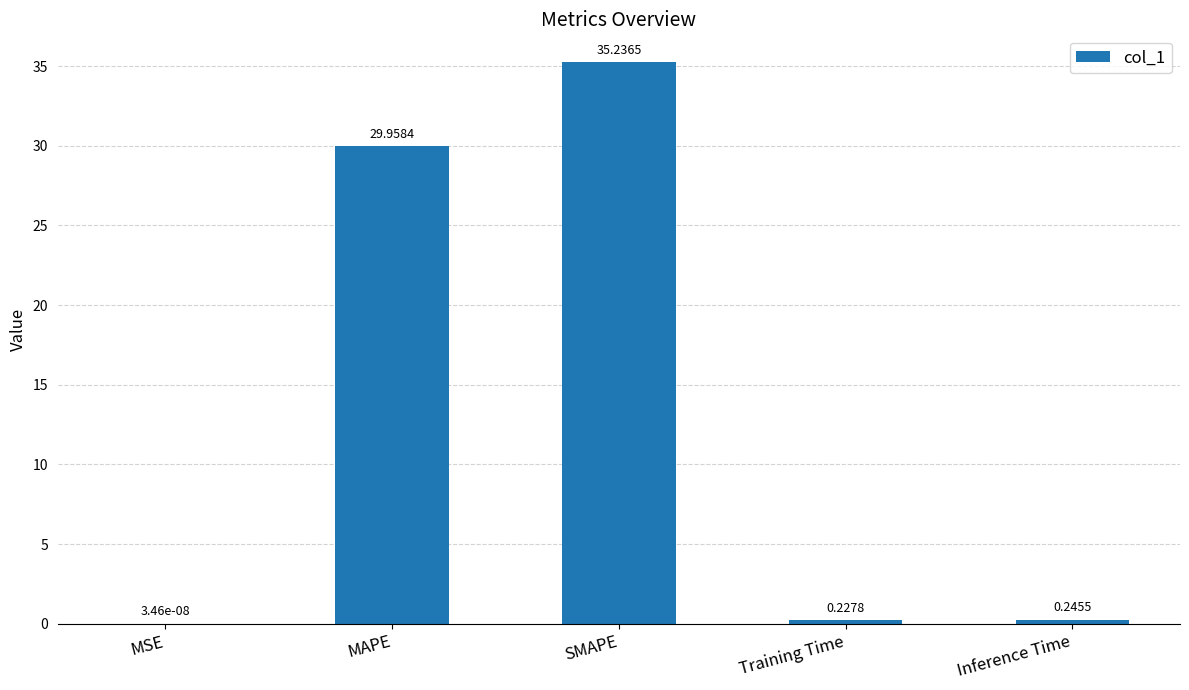

At which category does the chart reach its peak across all series?

SMAPE